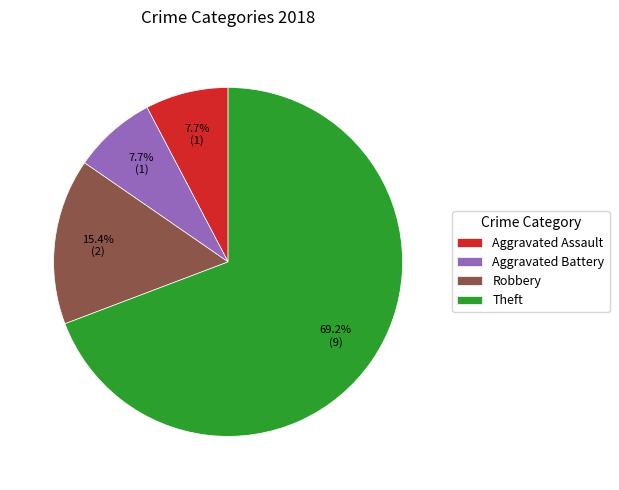

To the nearest percent, what portion does Robbery represent?

15%